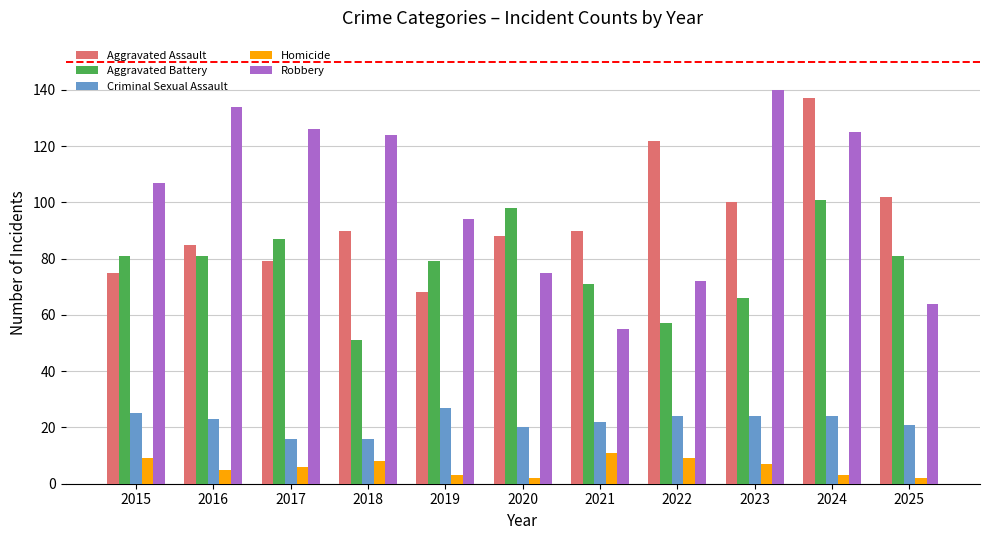

Which series has the widest spread of values?

Robbery